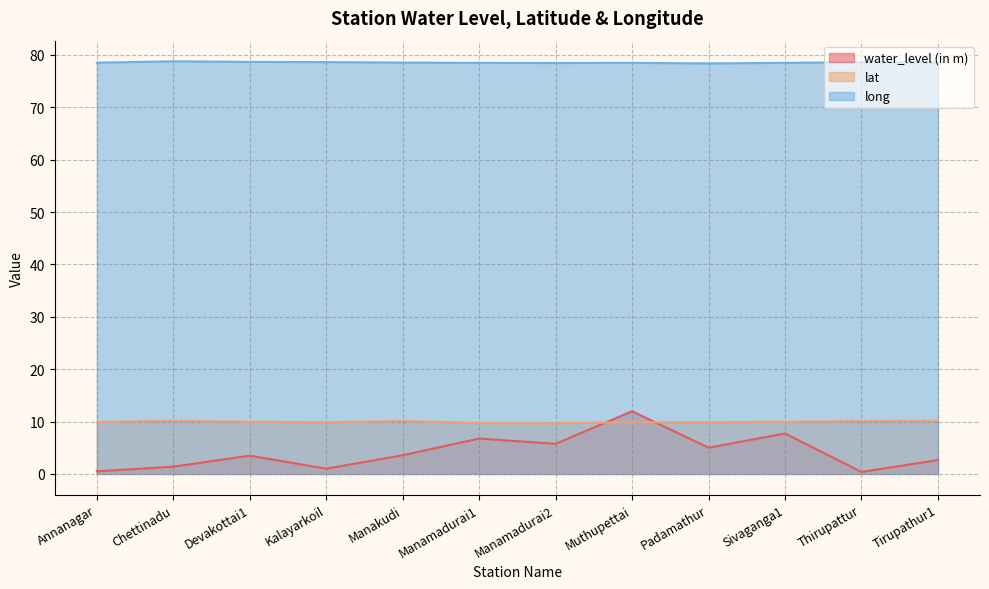

Is the value of lat at Manakudi greater than the value of water_level (in m) at Thirupattur?

Yes